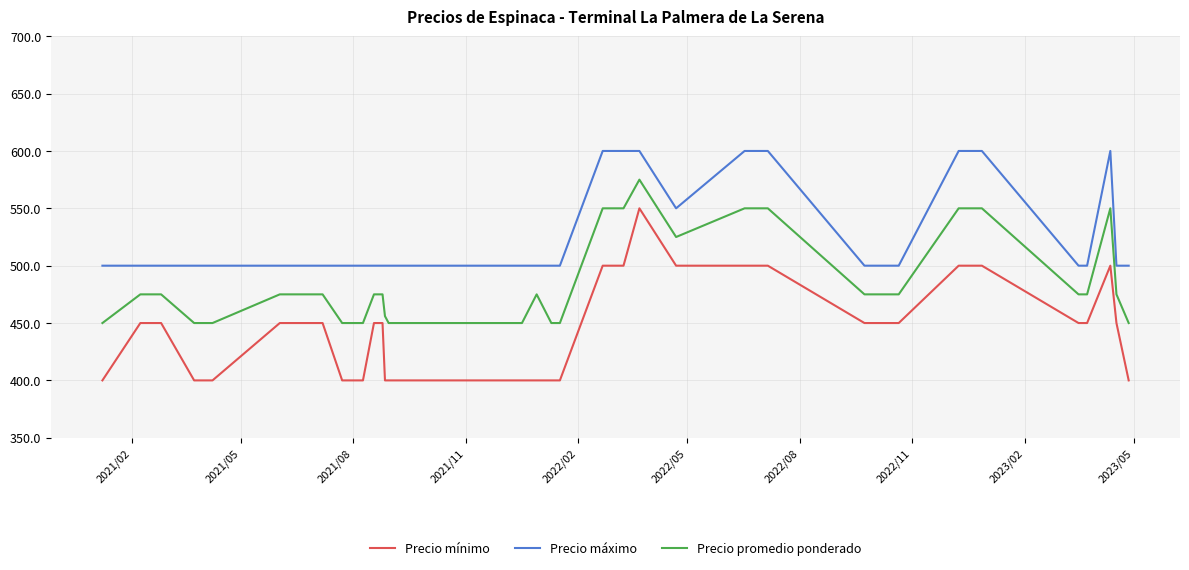

True or false: Precio promedio ponderado and Precio mínimo intersect in this chart.

False